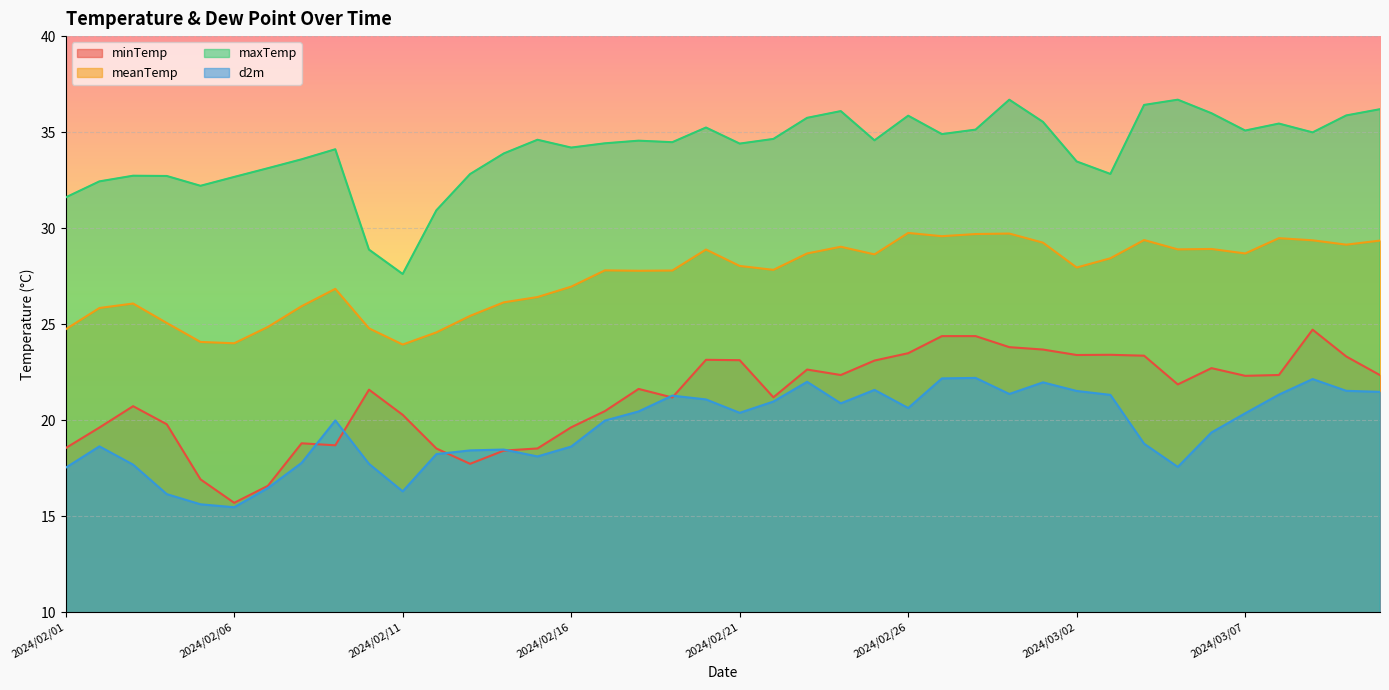

At which category is the sum across all series the highest?

2024/02/29